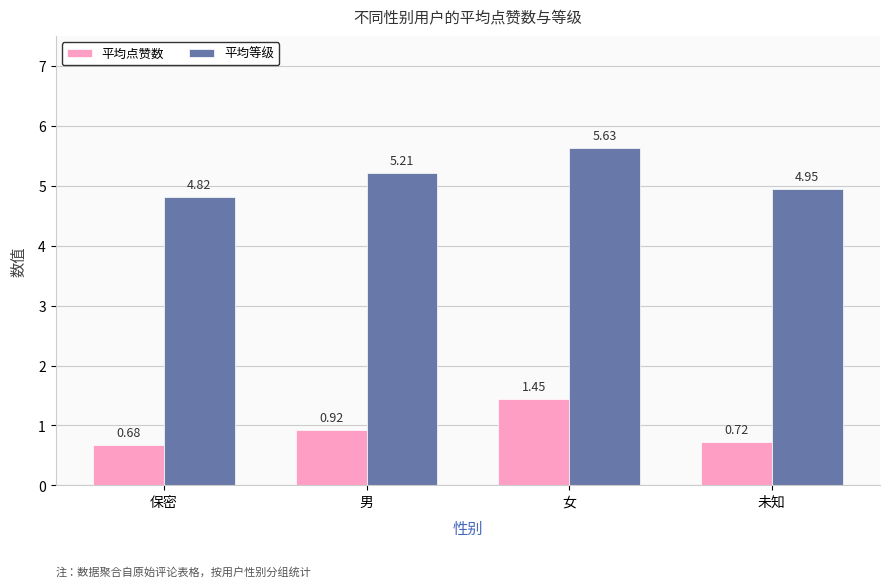

What is the difference between the highest and lowest values at 未知?

4.2